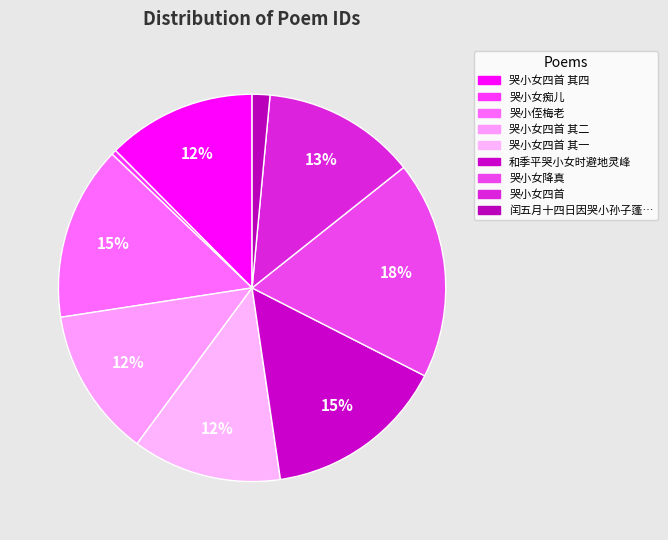

How many slices are in this pie chart?

9